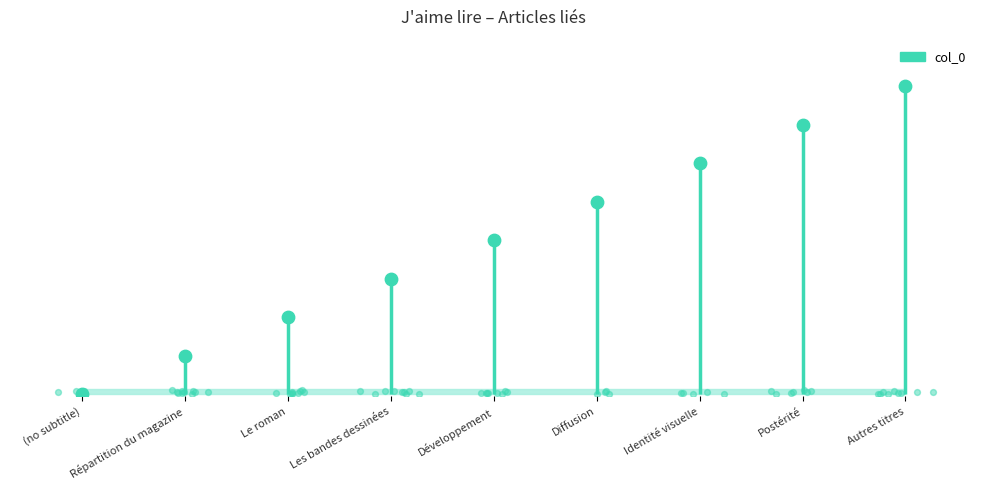

What is the change in value from Répartition du magazine to Diffusion?

+4